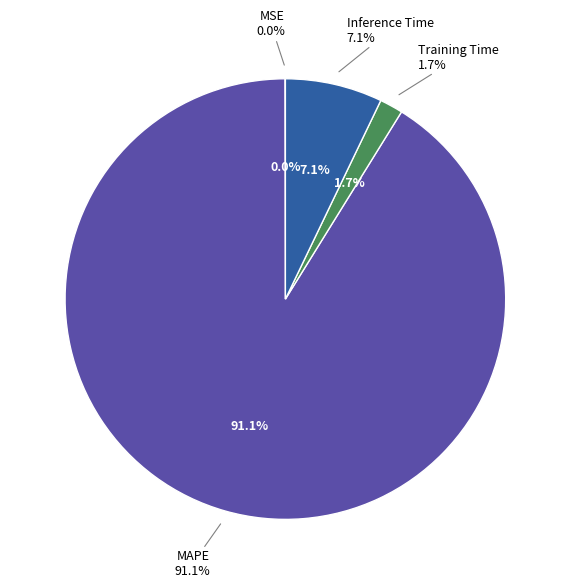

To the nearest percent, what is the combined percentage of Training Time and MSE?

2%